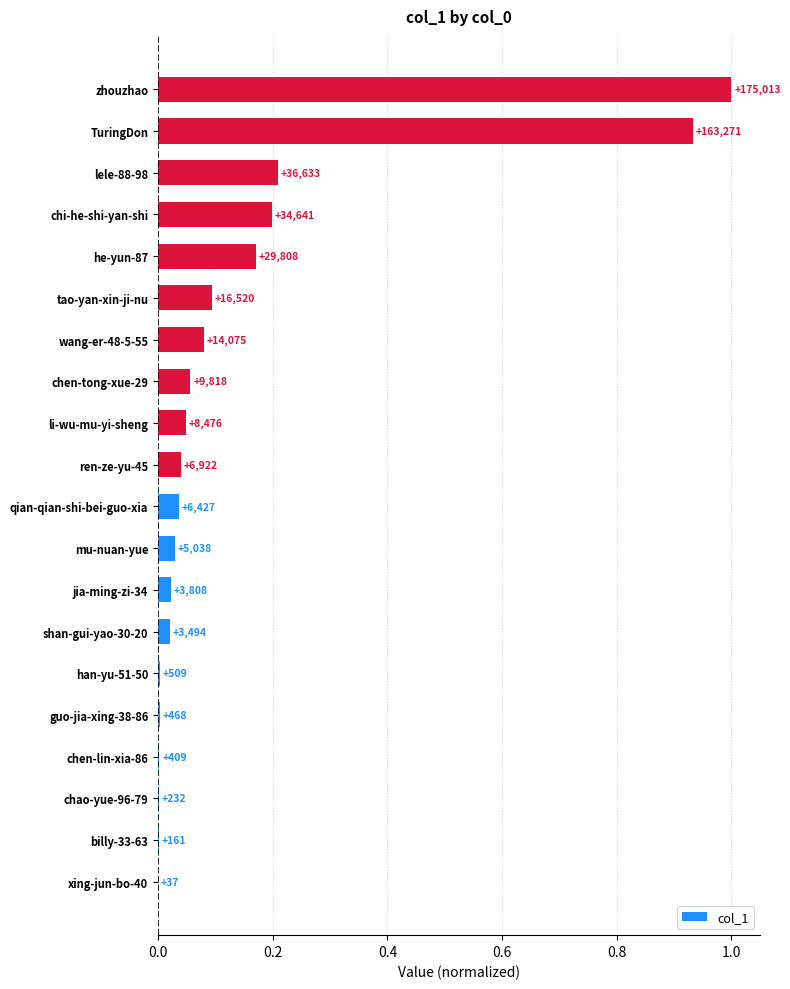

Are the bars grouped side by side (vs. stacked)?

No